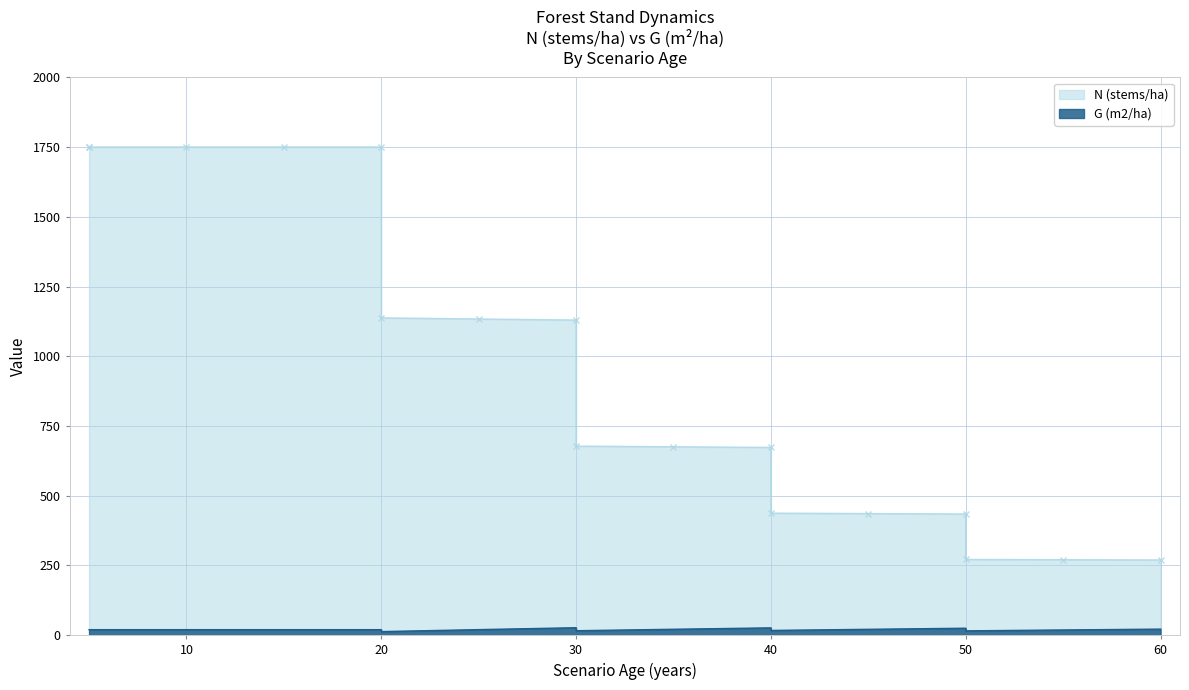

The value of N (stems/ha) at 20 is 1147.1. True or false?

False